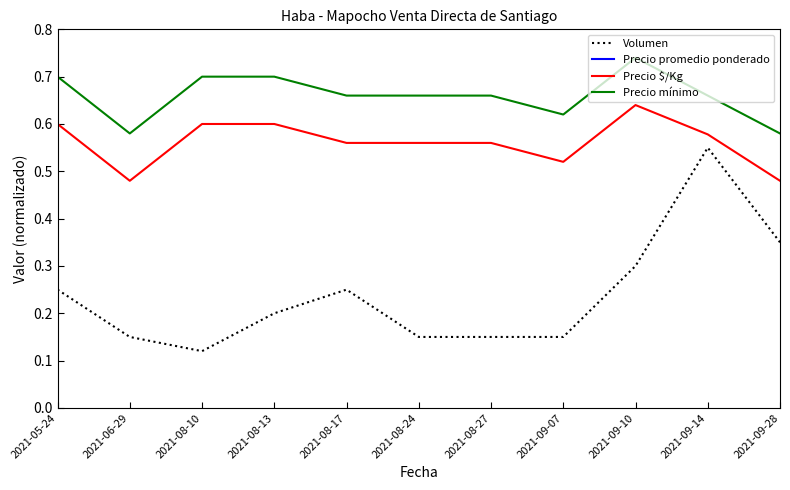

Reading left to right, extract all data points from this chart.

Volumen: 2021-05-24=0.2	2021-06-29=0.1	2021-08-10=0.1	2021-08-13=0.2	2021-08-17=0.2	2021-08-24=0.1	2021-08-27=0.1	2021-09-07=0.1	2021-09-10=0.3	2021-09-14=0.6	2021-09-28=0.4
Precio promedio ponderado: 2021-05-24=1.0	2021-06-29=0.8	2021-08-10=1.0	2021-08-13=1.0	2021-08-17=0.9	2021-08-24=0.9	2021-08-27=0.9	2021-09-07=0.9	2021-09-10=1.0	2021-09-14=0.9	2021-09-28=0.8
Precio $/Kg: 2021-05-24=0.6	2021-06-29=0.5	2021-08-10=0.6	2021-08-13=0.6	2021-08-17=0.6	2021-08-24=0.6	2021-08-27=0.6	2021-09-07=0.5	2021-09-10=0.6	2021-09-14=0.6	2021-09-28=0.5
Precio mínimo: 2021-05-24=0.7	2021-06-29=0.6	2021-08-10=0.7	2021-08-13=0.7	2021-08-17=0.7	2021-08-24=0.7	2021-08-27=0.7	2021-09-07=0.6	2021-09-10=0.7	2021-09-14=0.7	2021-09-28=0.6